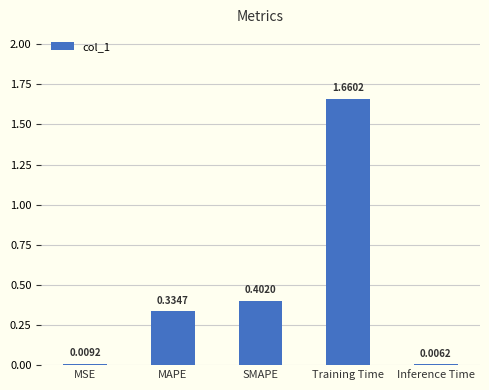

What is the sum of the values at SMAPE and Training Time?

2.1